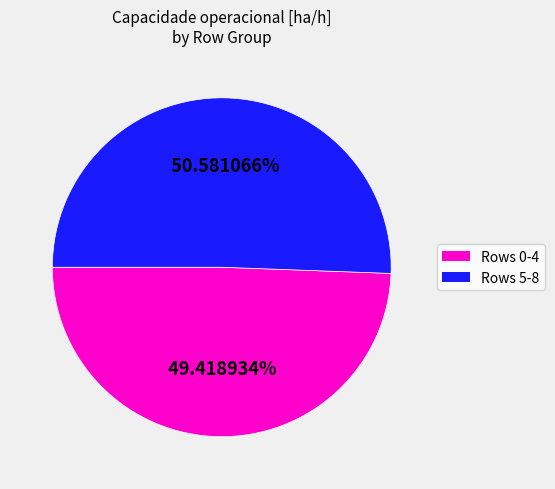

Does any single category account for the majority?

Yes